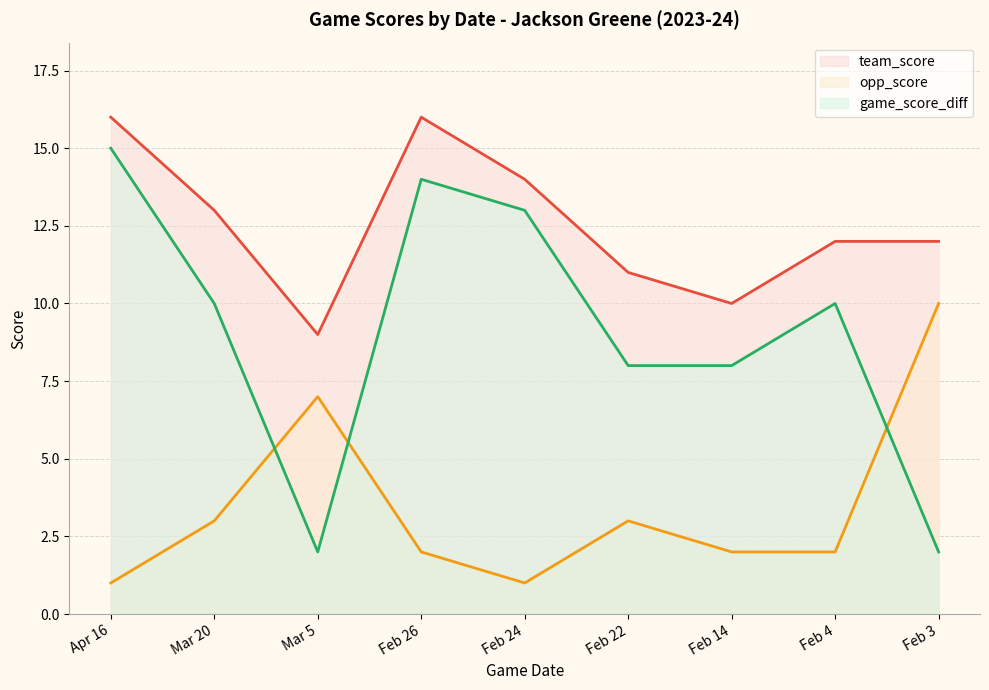

Reading left to right, extract all data points from this chart.

team_score: Apr 16=16	Mar 20=13	Mar 5=9	Feb 26=16	Feb 24=14	Feb 22=11	Feb 14=10	Feb 4=12	Feb 3=12
opp_score: Apr 16=1	Mar 20=3	Mar 5=7	Feb 26=2	Feb 24=1	Feb 22=3	Feb 14=2	Feb 4=2	Feb 3=10
game_score_diff: Apr 16=15	Mar 20=10	Mar 5=2	Feb 26=14	Feb 24=13	Feb 22=8	Feb 14=8	Feb 4=10	Feb 3=2